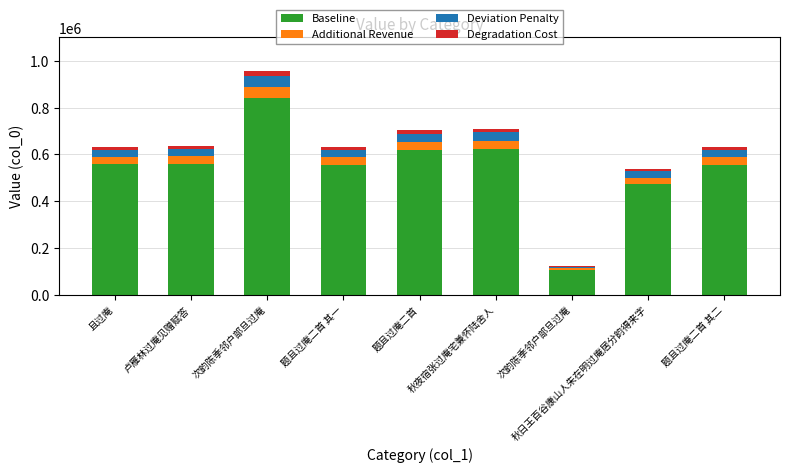

What are all the series names shown in the legend?

Baseline, Additional Revenue, Deviation Penalty, Degradation Cost